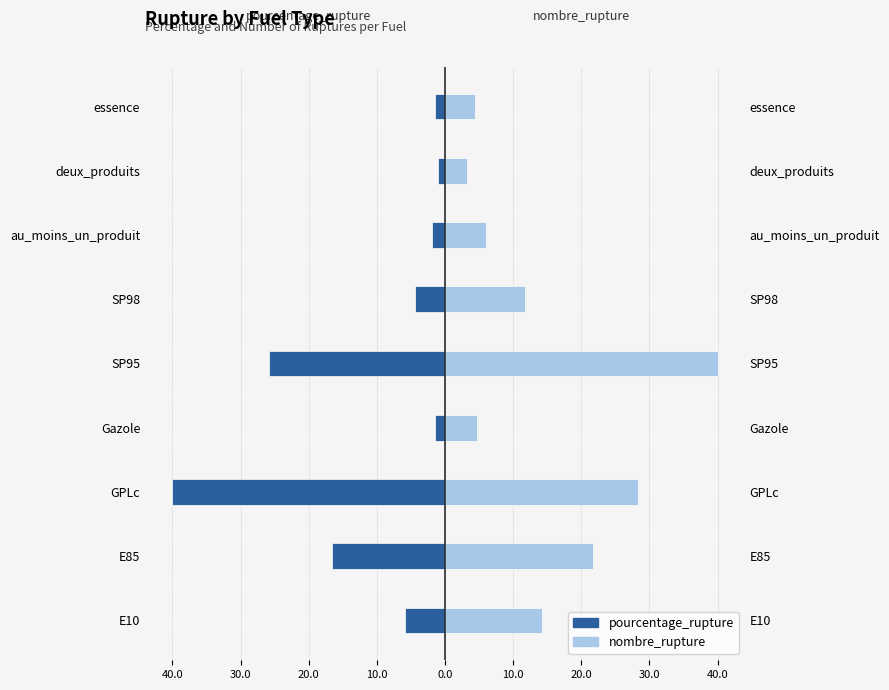

True or false: pourcentage_rupture has a value of -1.9 at au_moins_un_produit.

True